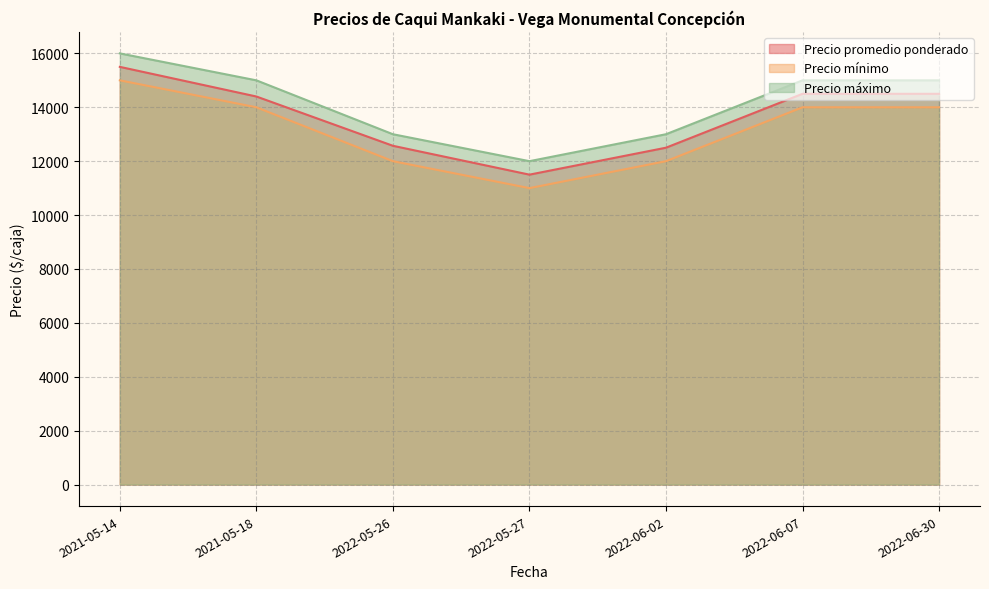

What is the minimum value for Precio mínimo?

11000